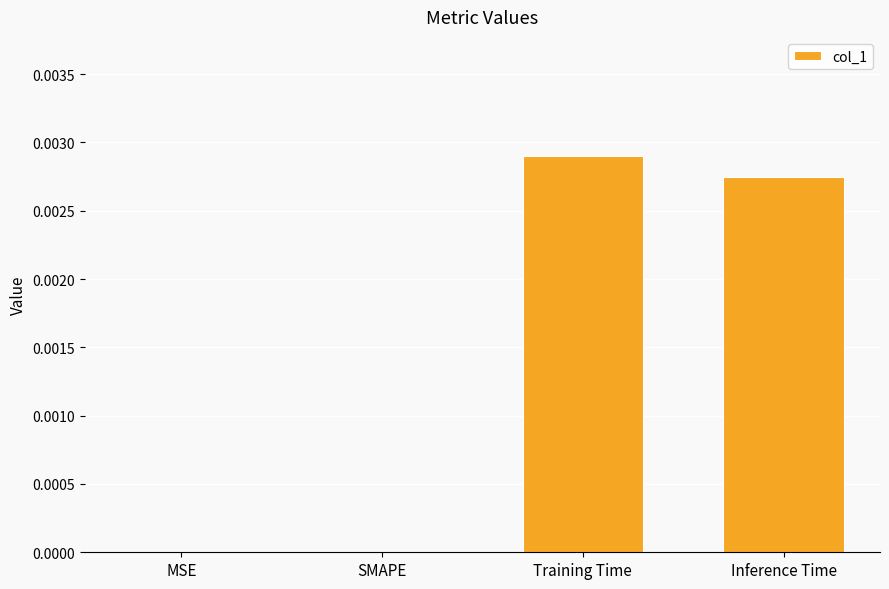

The value at MSE is 0.0. True or false?

True